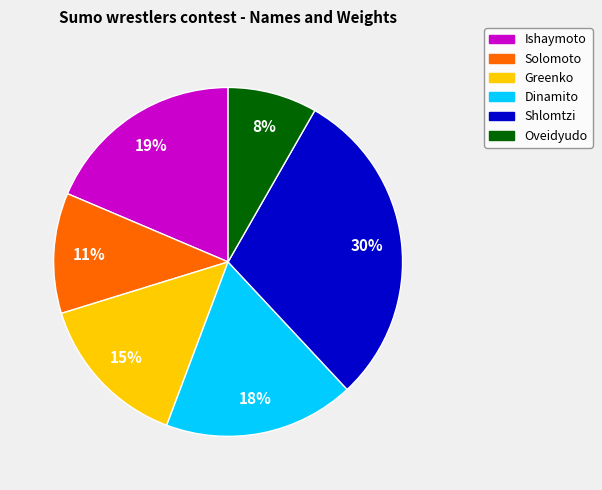

How many segments does this pie chart have?

6